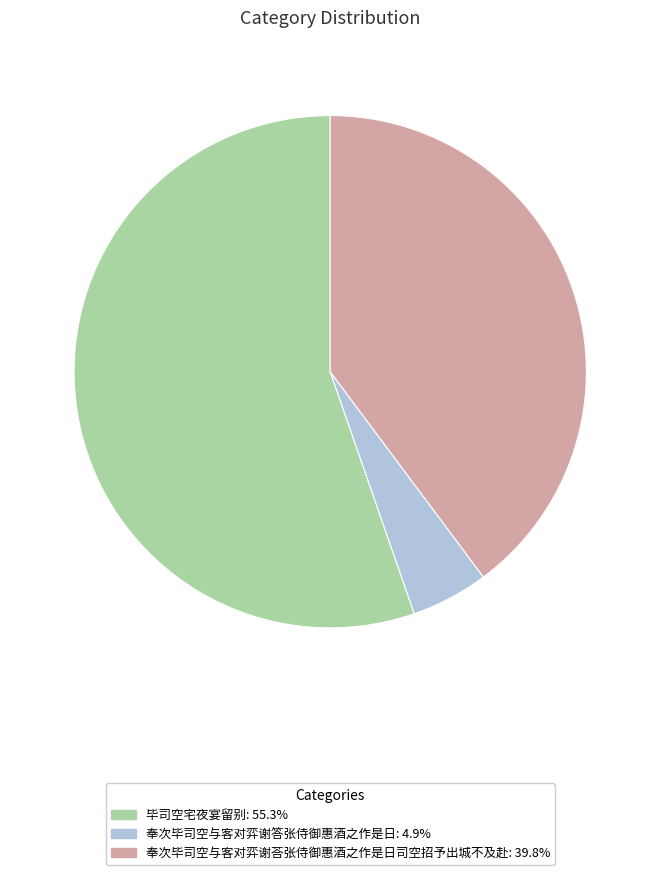

Does any single category account for the majority?

Yes